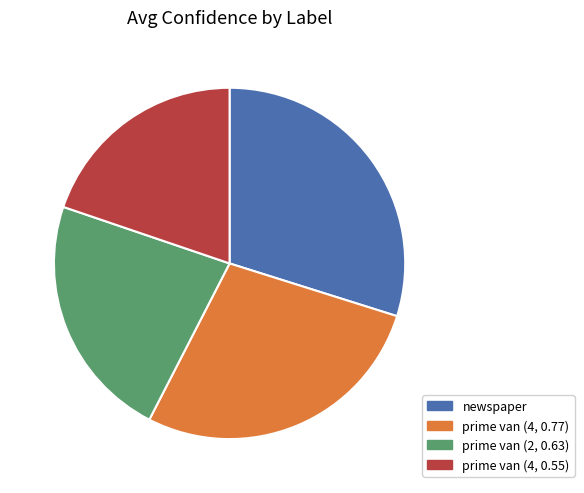

Which category has the smallest portion of the pie?

prime van
(4, 0.55)